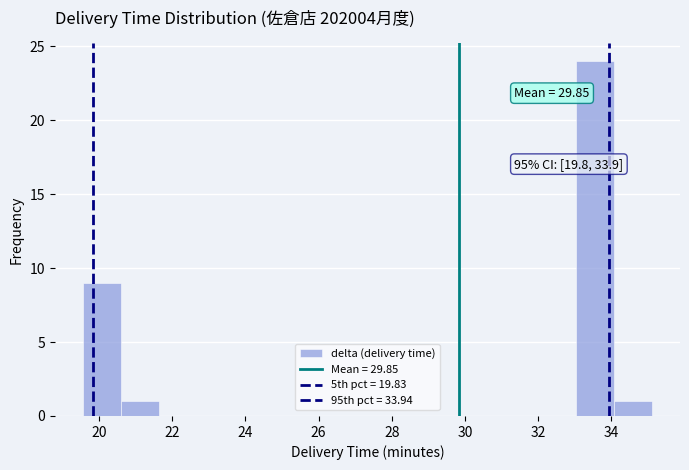

Over which range of the x-axis is the bar tallest?

33.0 to 34.0